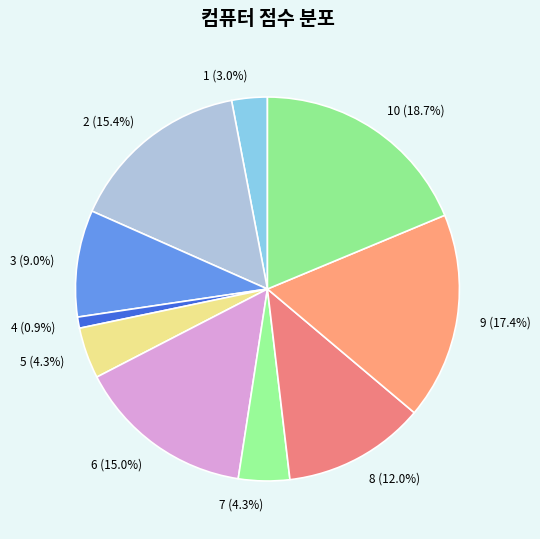

Which slice is the largest?

10 (18.7%)